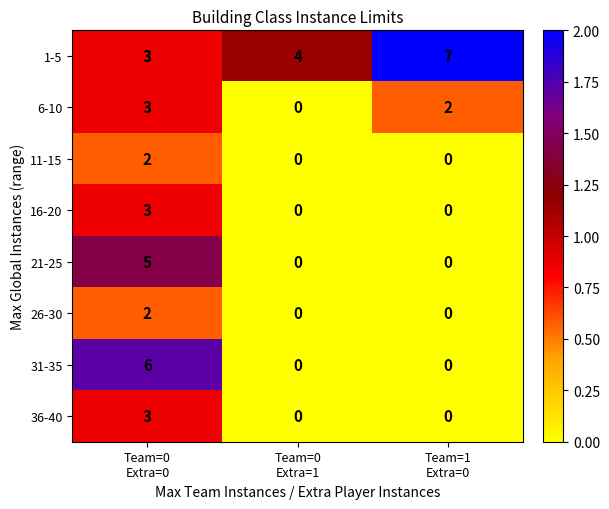

How many data points in 36-40 are above 0?

1